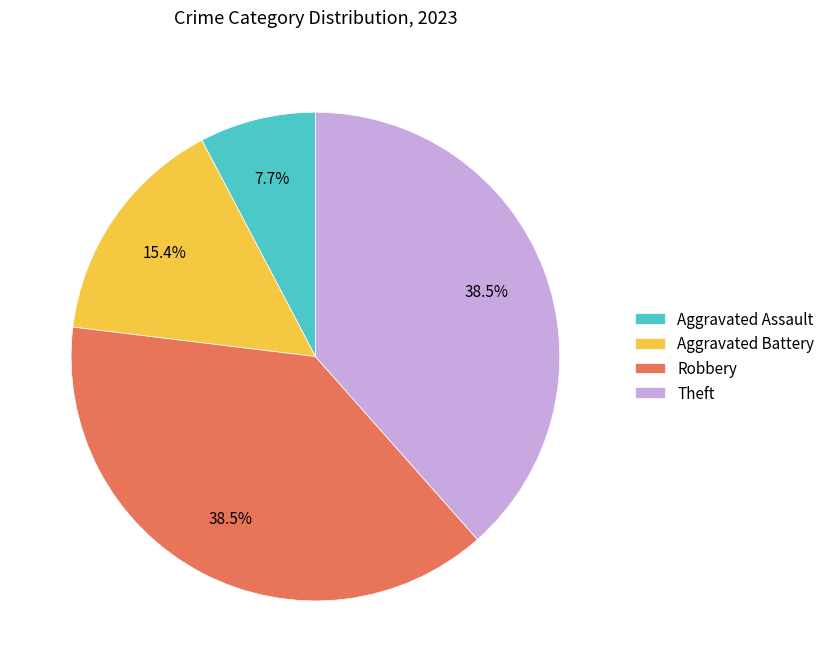

What percentage is the Aggravated Battery slice, to the nearest percent?

15%